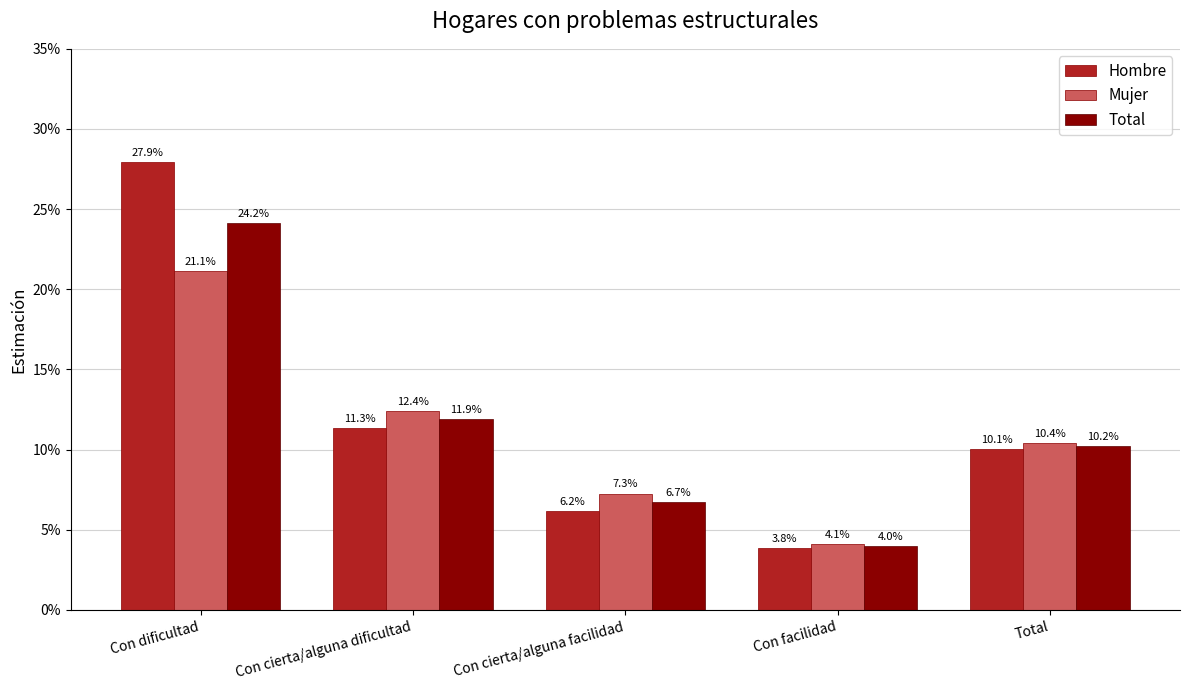

What is the label of the 4th bar from the right?

Con cierta/alguna dificultad